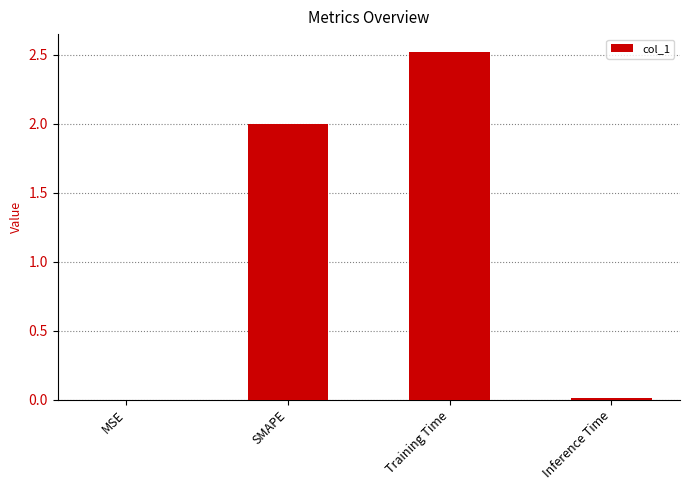

Between Inference Time and Training Time, which is larger?

Training Time